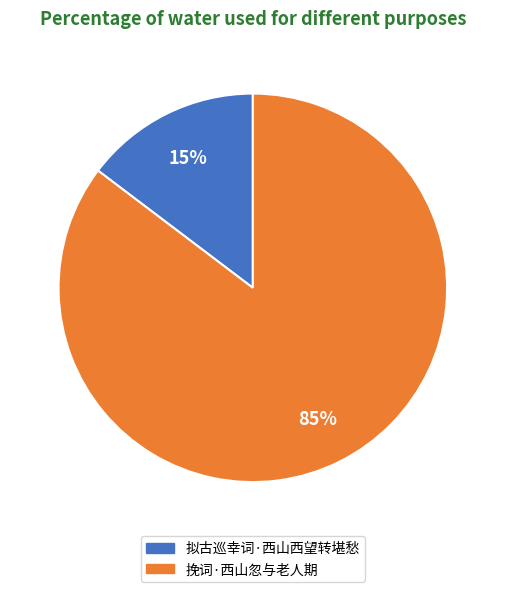

Which slice is the largest?

挽词·西山忽与老人期